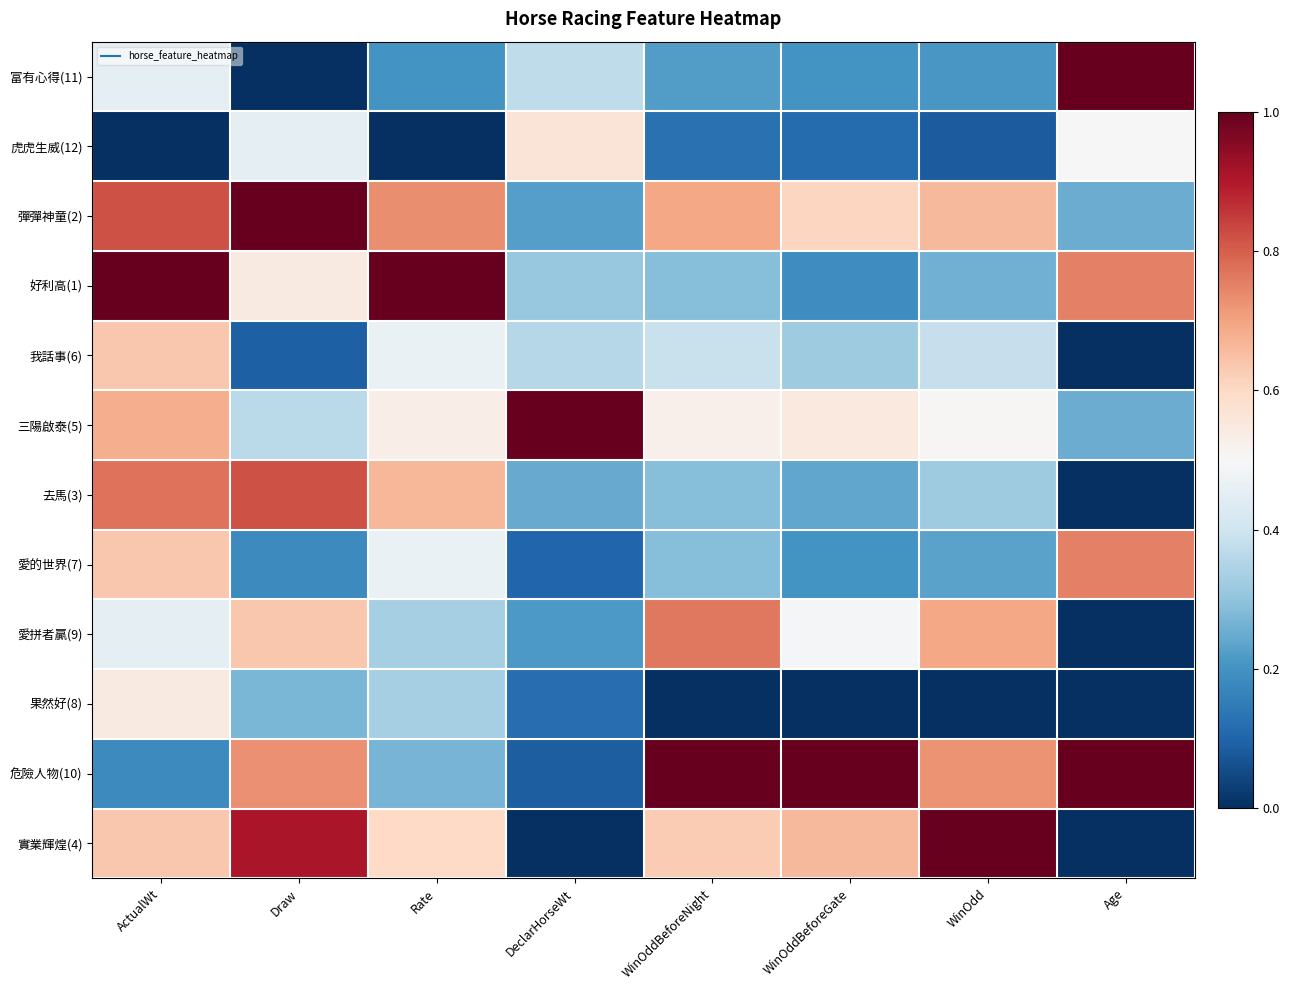

Count the number of data series in this chart.

12